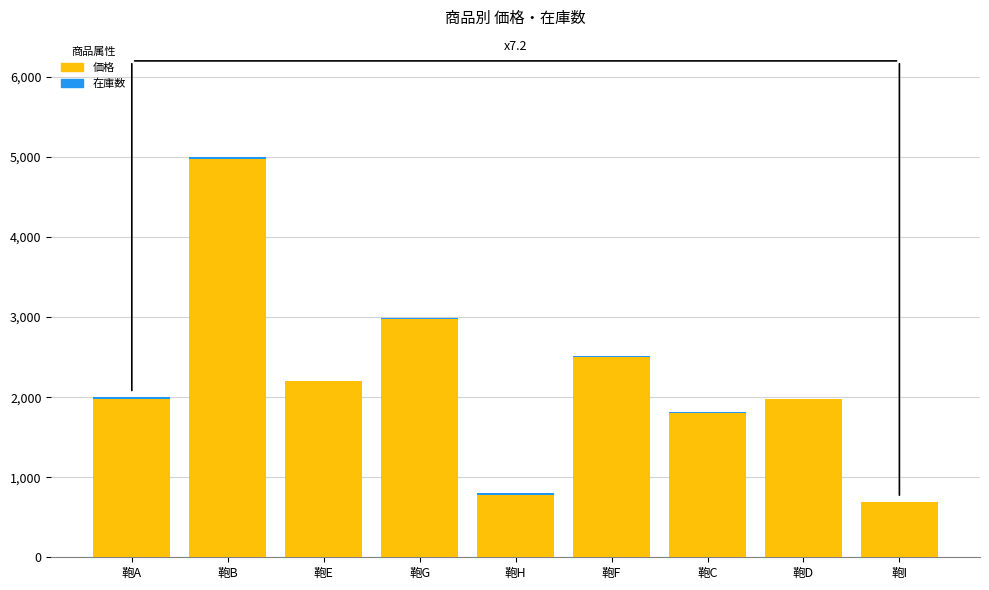

Is it true that 価格 equals 780 at 鞄H?

True